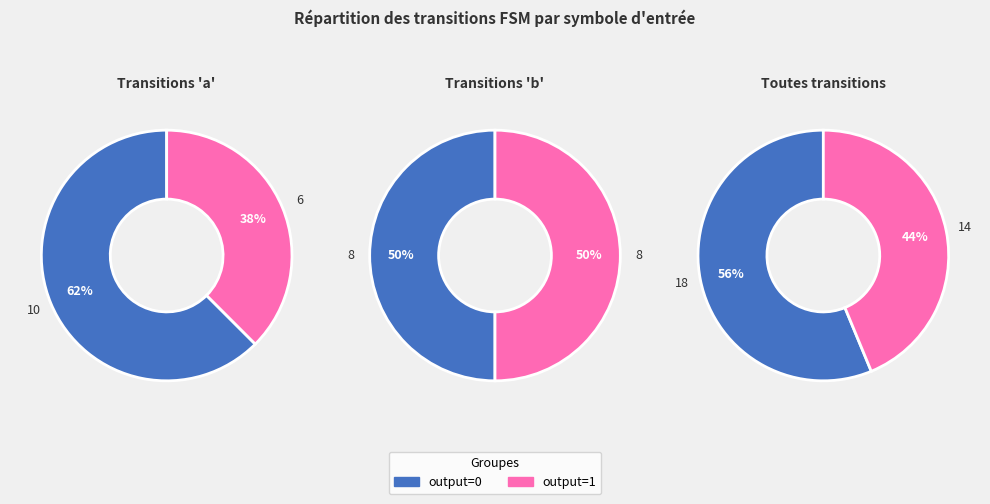

To the nearest percent, what is the average slice percentage?

50%